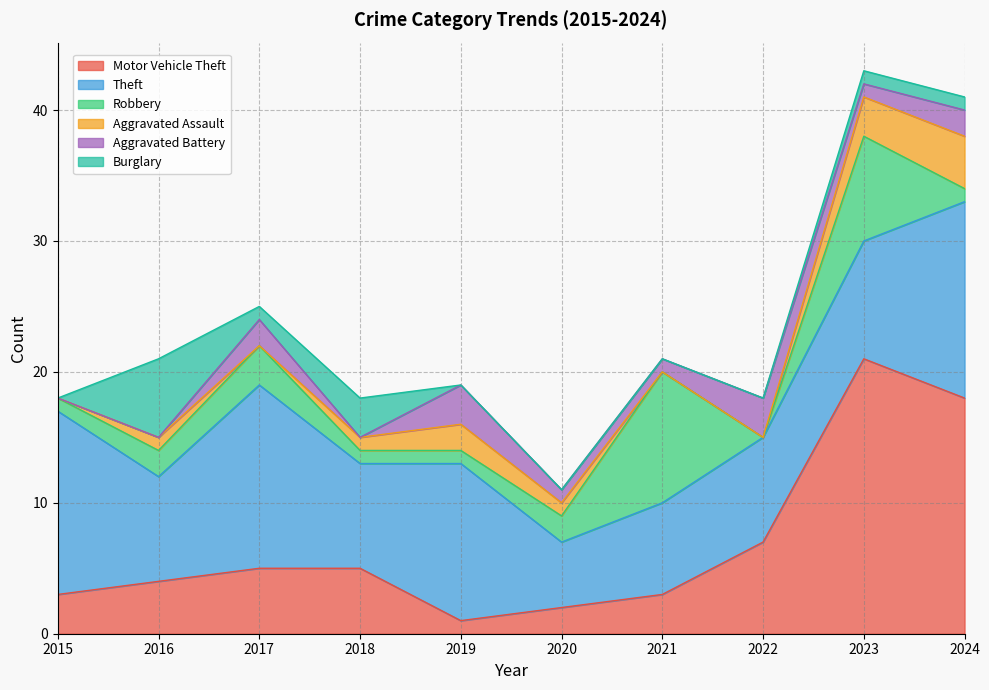

Reading left to right, transcribe all the data shown in this chart.

Motor Vehicle Theft: 2015=3	2016=4	2017=5	2018=5	2019=1	2020=2	2021=3	2022=7	2023=21	2024=18
Theft: 2015=14	2016=8	2017=14	2018=8	2019=12	2020=5	2021=7	2022=8	2023=9	2024=15
Robbery: 2015=1	2016=2	2017=3	2018=1	2019=1	2020=2	2021=10	2022=0	2023=8	2024=1
Aggravated Assault: 2015=0	2016=1	2017=0	2018=1	2019=2	2020=1	2021=0	2022=0	2023=3	2024=4
Aggravated Battery: 2015=0	2016=0	2017=2	2018=0	2019=3	2020=1	2021=1	2022=3	2023=1	2024=2
Burglary: 2015=0	2016=6	2017=1	2018=3	2019=0	2020=0	2021=0	2022=0	2023=1	2024=1